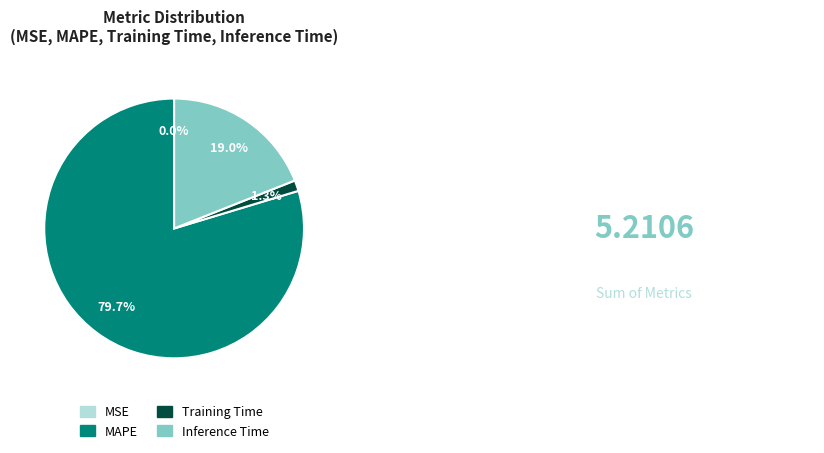

To the nearest percent, what percentage of the pie is Training Time?

1%